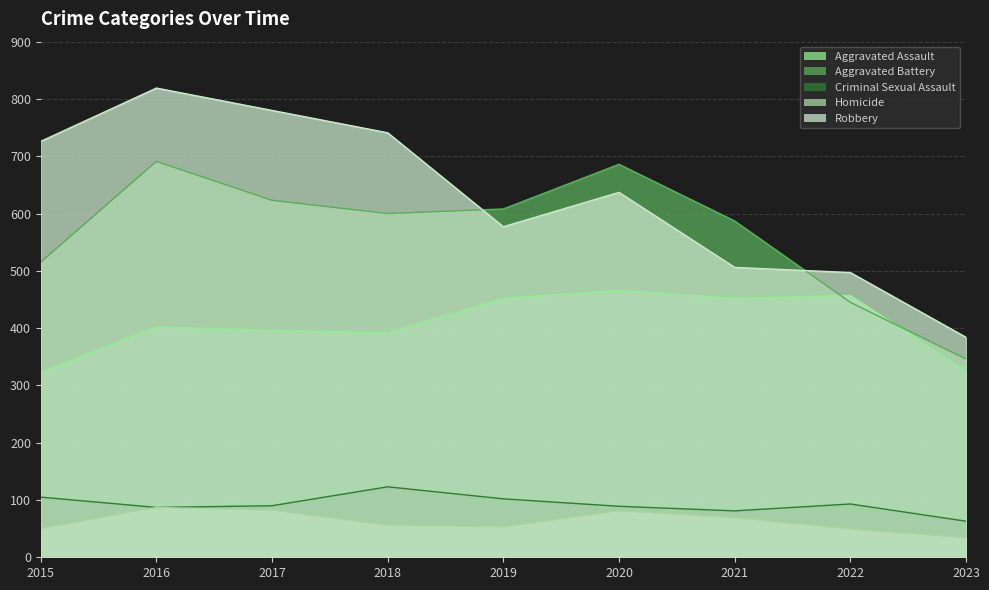

Count the number of data series in this chart.

5